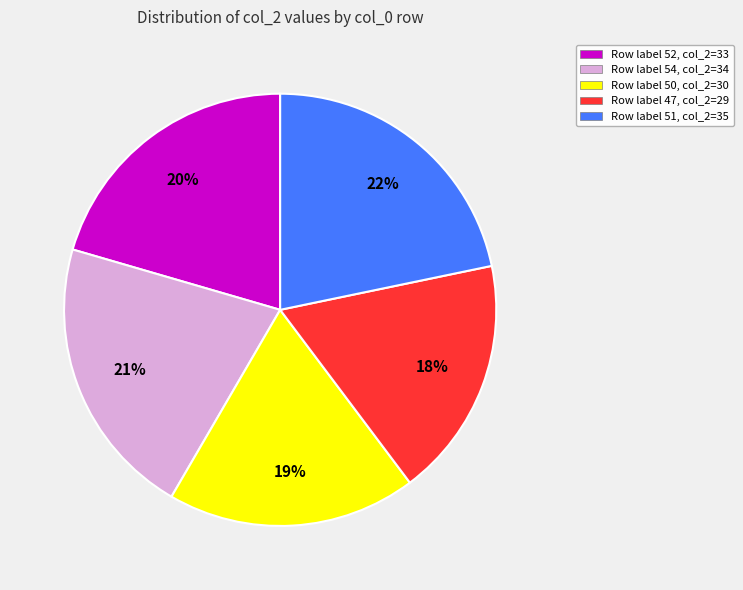

How many segments does this pie chart have?

5